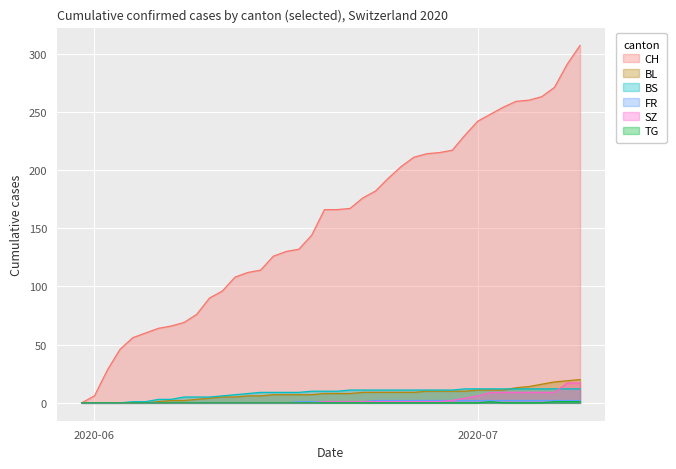

Is it true that BS equals 5 at 2020-06-09?

True